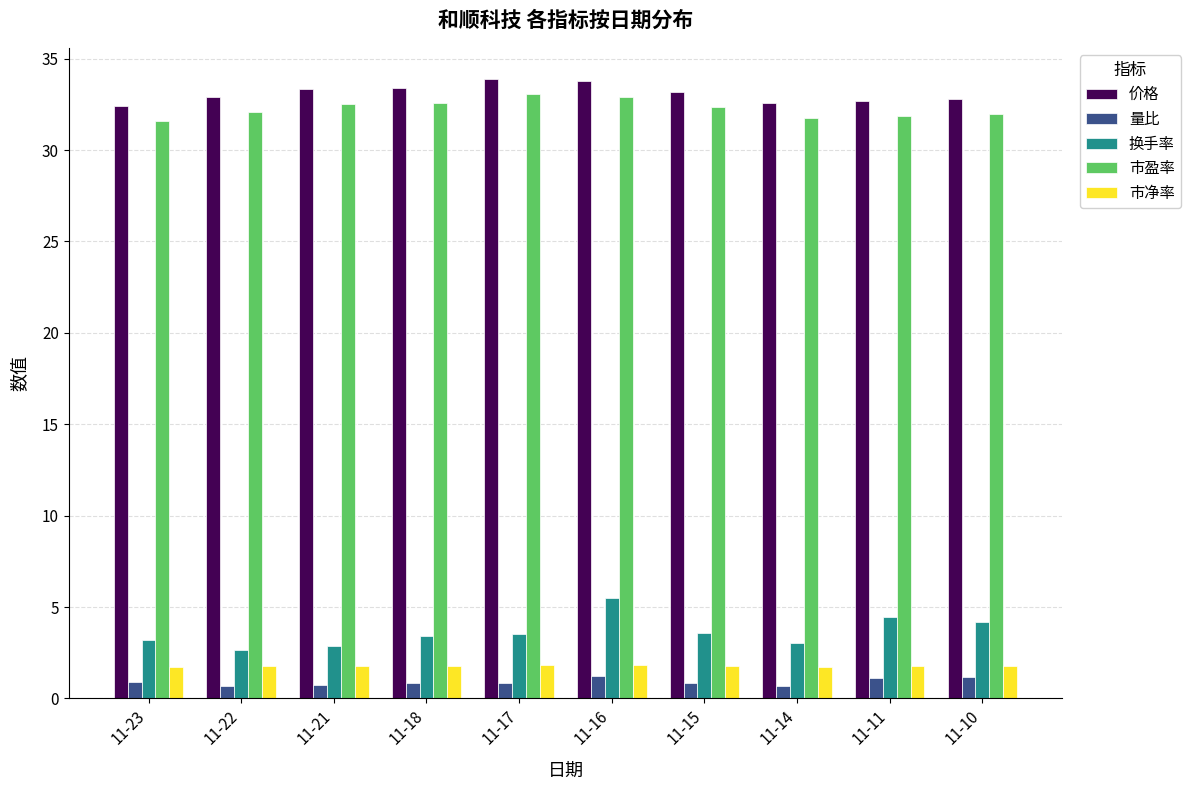

At how many categories does at least one series exceed 28?

10